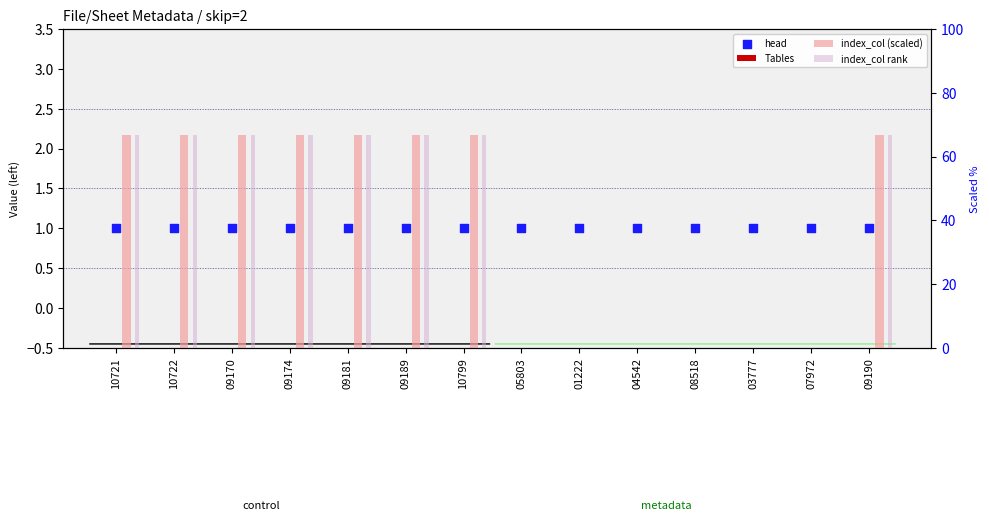

What is the total value across all series at 09189?

134.3